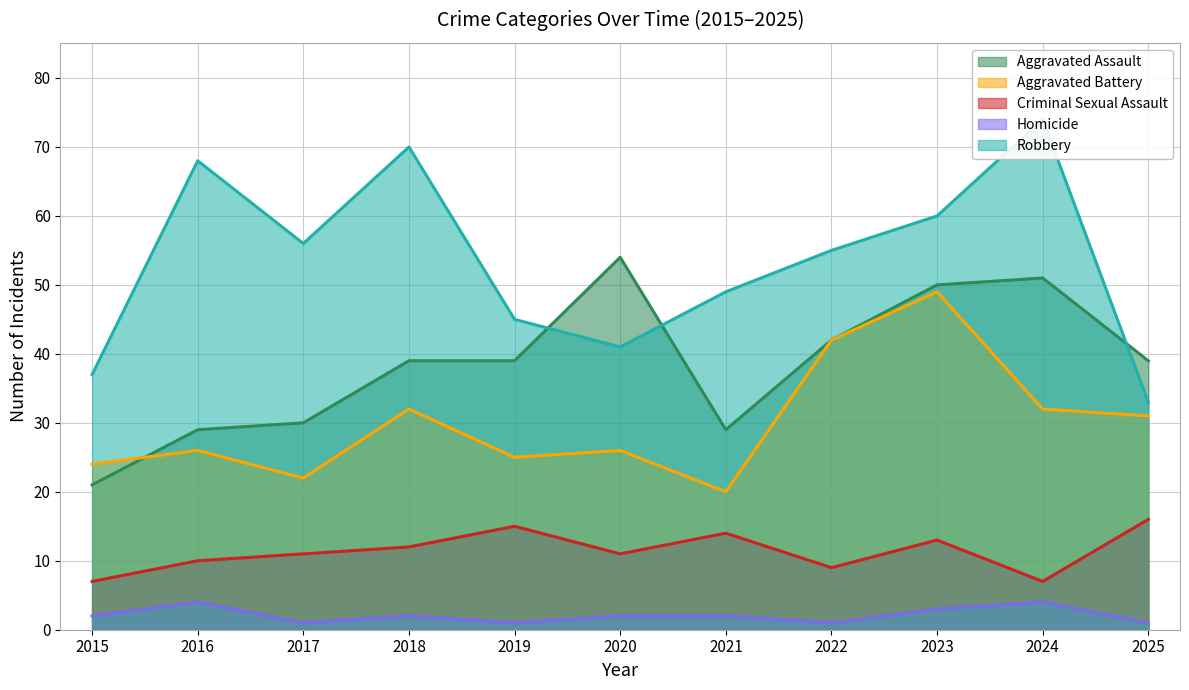

What is the difference between the maximum and minimum values in the Aggravated Assault series?

33